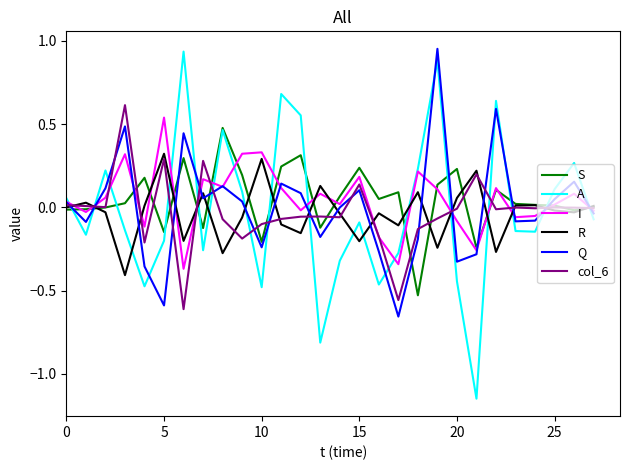

True or false: col_6 and A cross at least once.

True